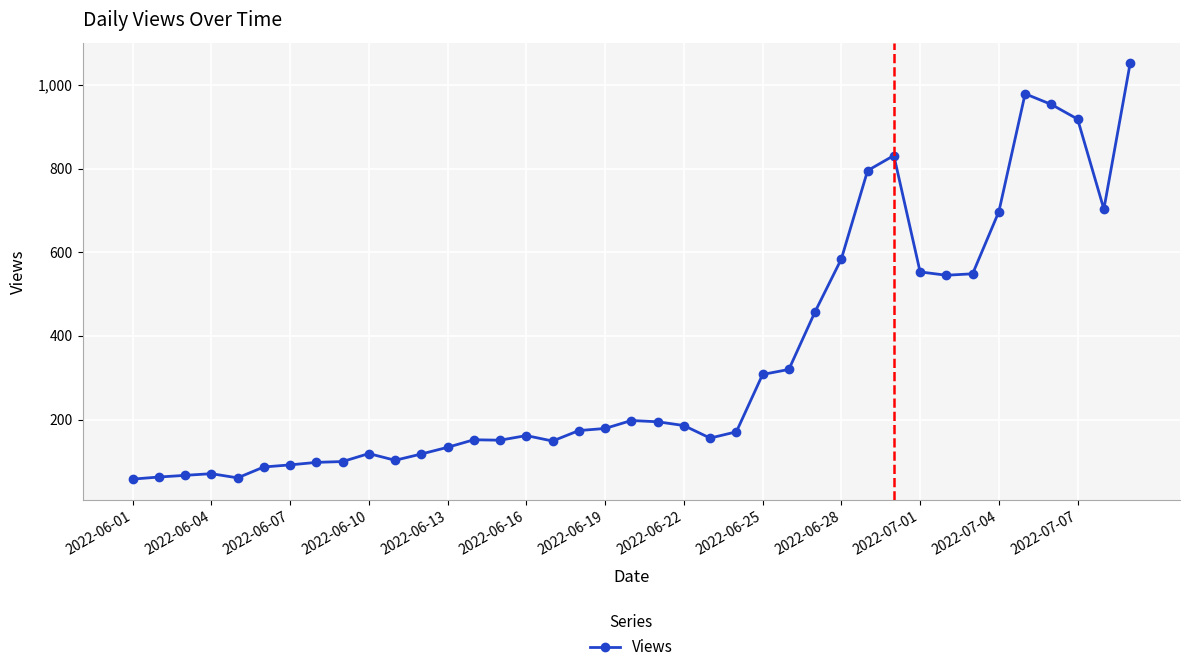

How many lines are shown in the chart?

1